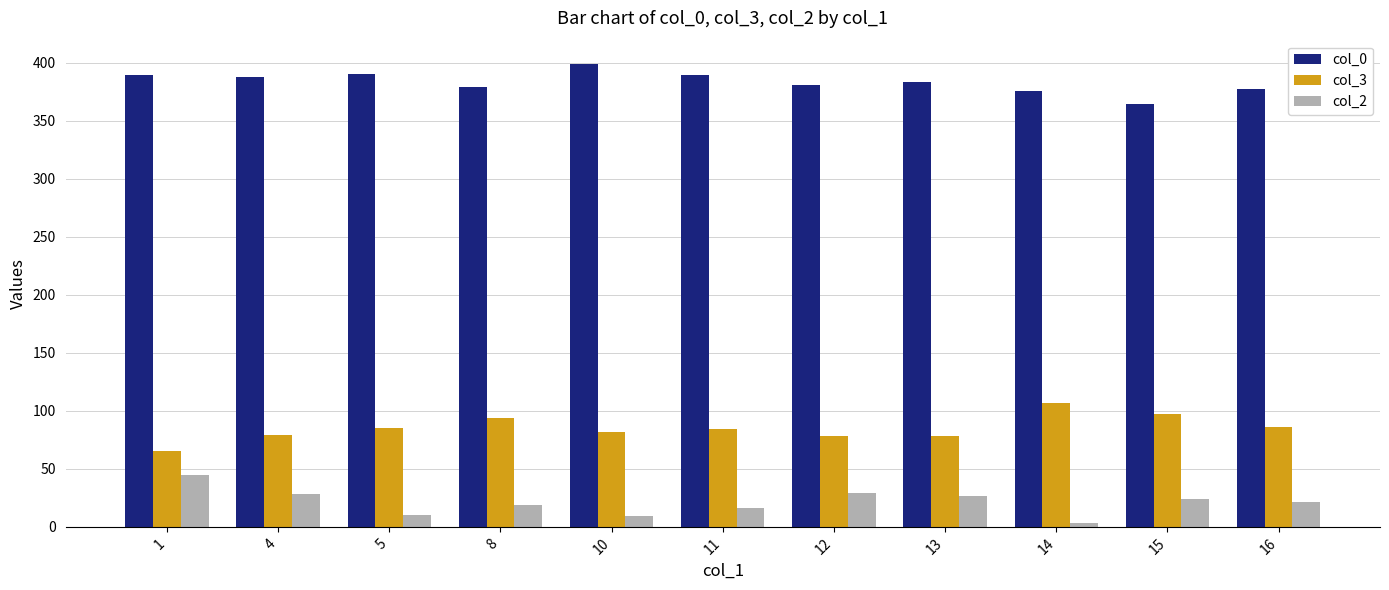

At 11, list the series in order from smallest to largest.

col_2, col_3, col_0